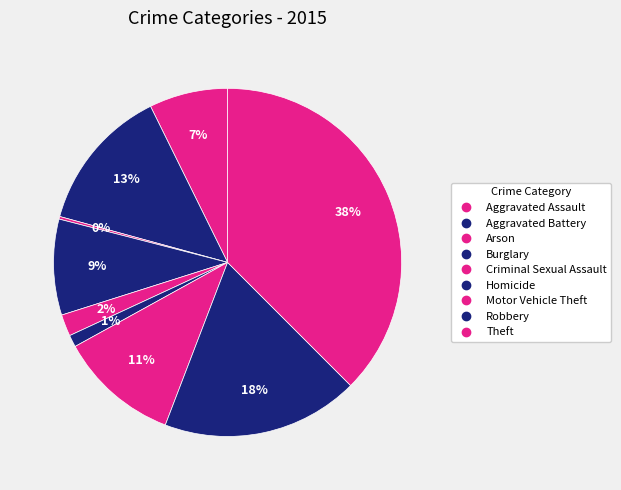

To the nearest percent, what percentage of the pie is Homicide?

1%